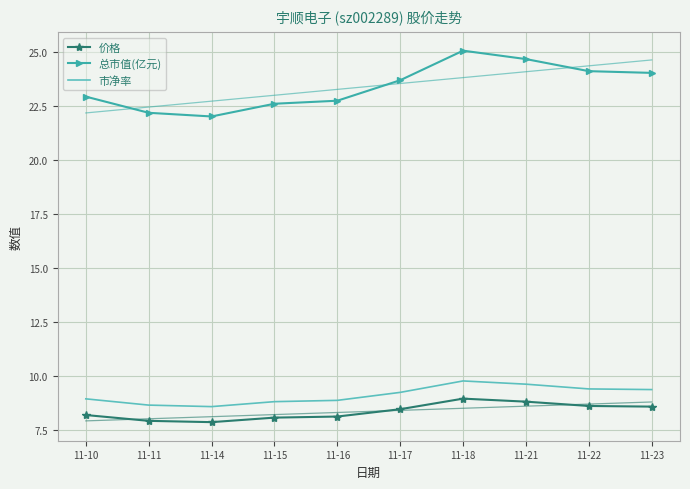

Is it true that 总市值(亿元) equals 15.9 at 11-16?

False